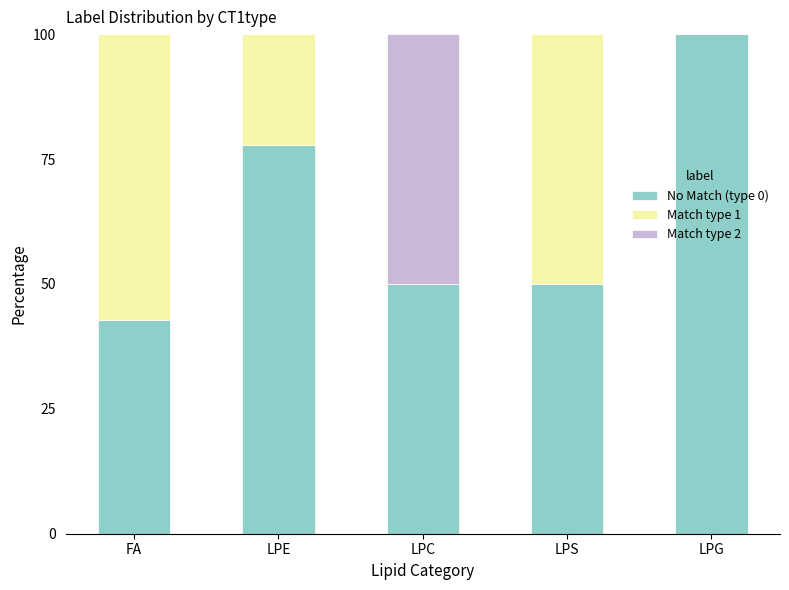

What is the sum of the No Match (type 0) values at LPG and FA?

142.9